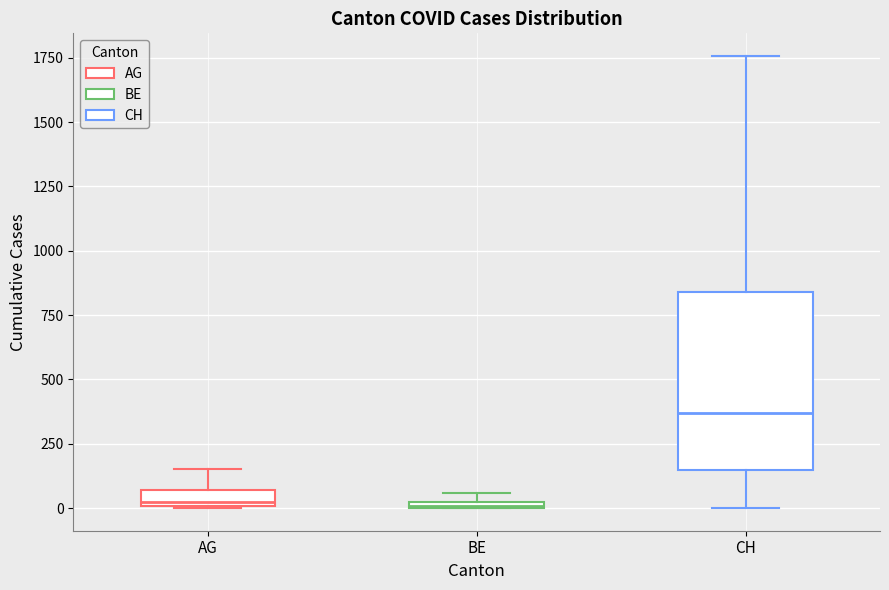

Where is the lower edge of the box for BE on the y-axis? The values are not printed on the chart, so give them approximately, as read against the axis.

0